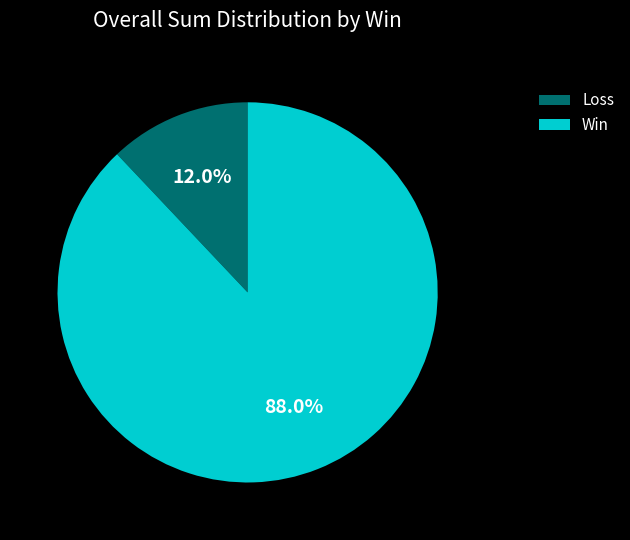

How many segments does this pie chart have?

2